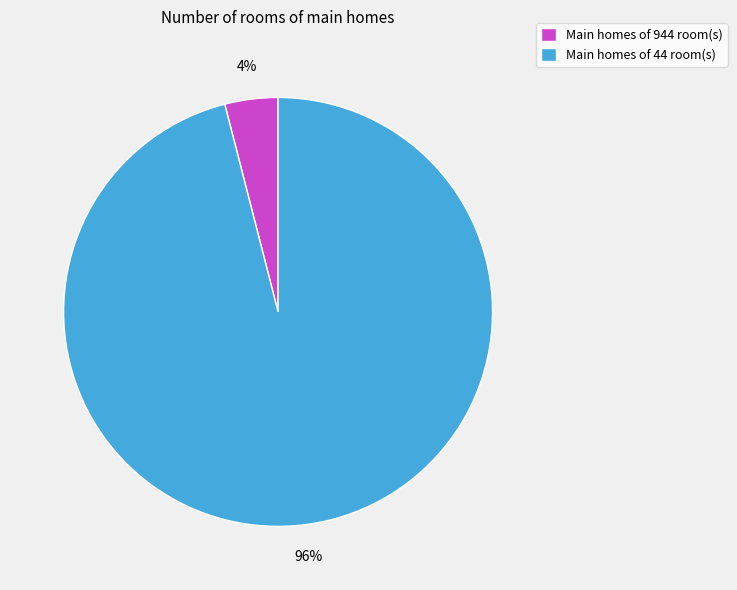

Between Main homes of 944 room(s) and Main homes of 44 room(s), which is larger?

Main homes of 44 room(s)